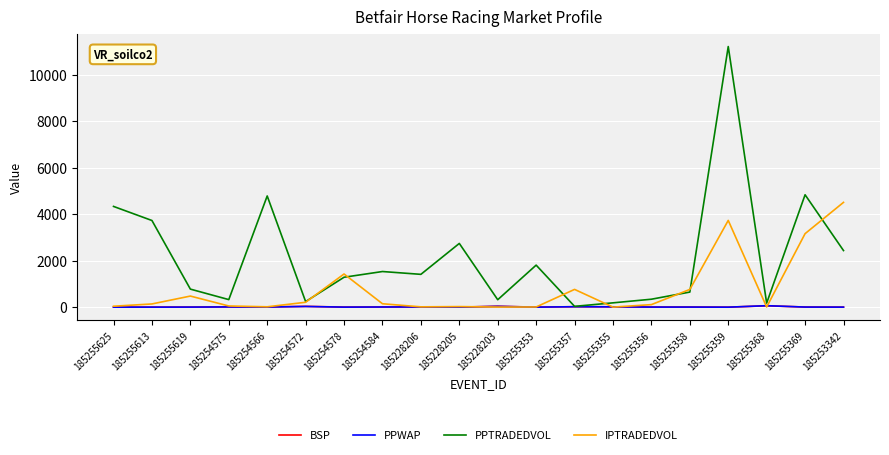

How many values in the IPTRADEDVOL series exceed 139?

10